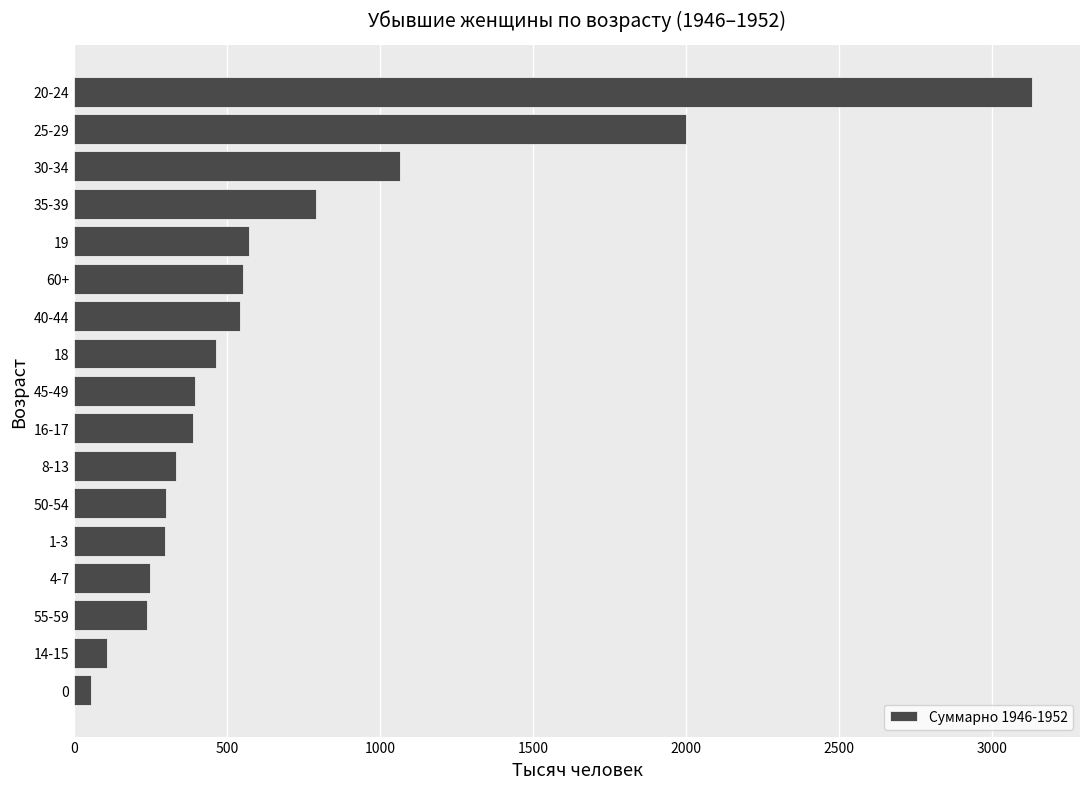

Approximately how many times larger is the value at 25-29 compared to 55-59?

8.4